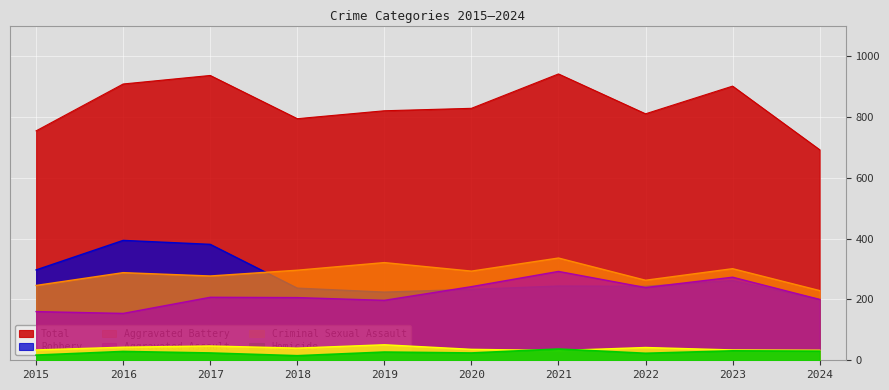

What is the sum of the Aggravated Battery values at 2015 and 2020?

539